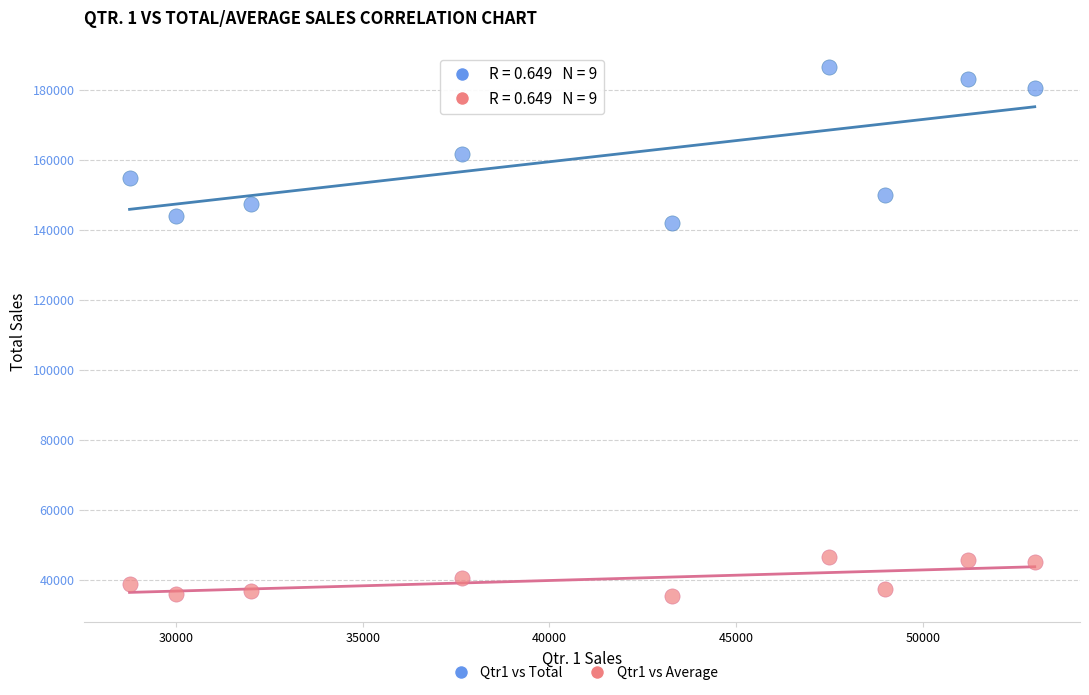

Which series contains the highest Y value?

Qtr1 vs Total